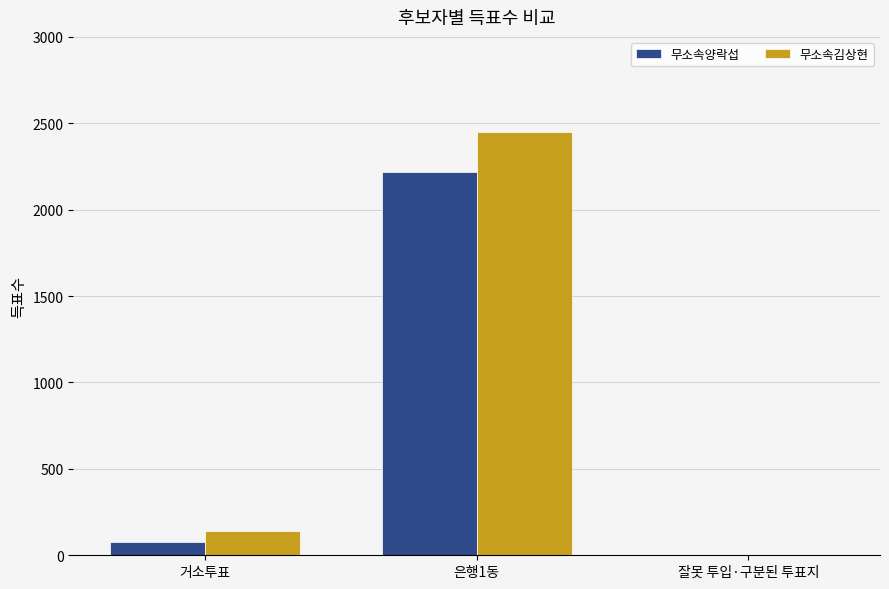

What is the maximum value shown in the chart?

2450